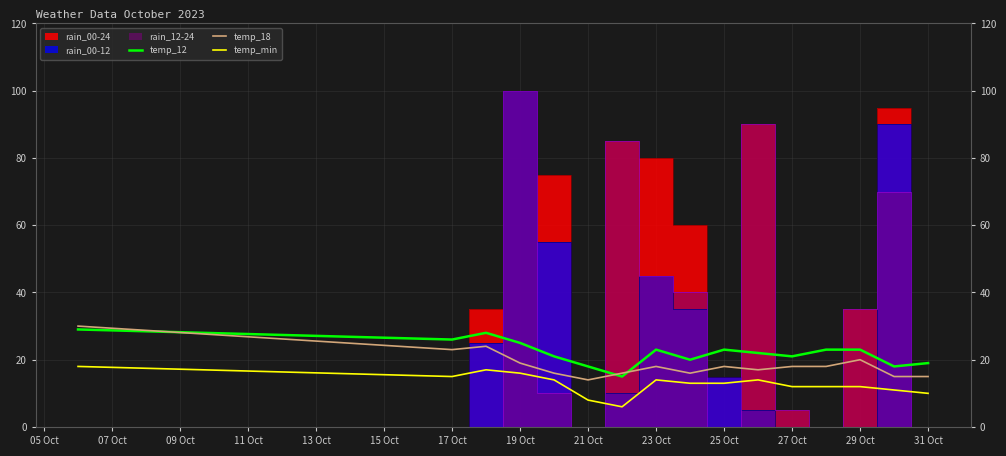

True or false: temp_12 and temp_min intersect in this chart.

False